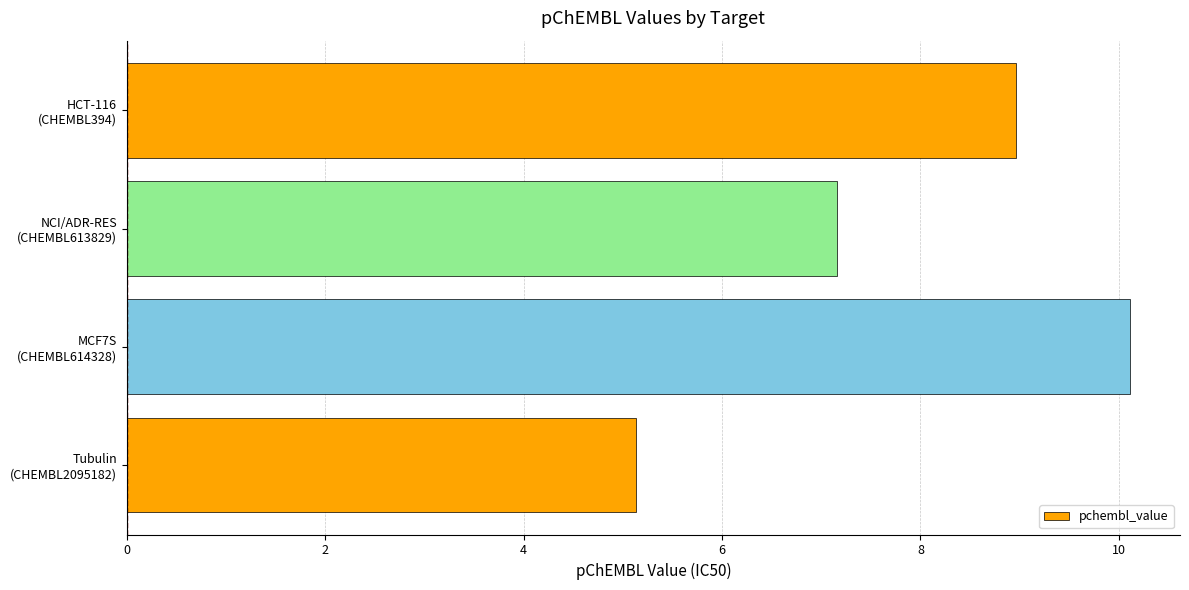

List the labels in order of value, smallest first.

Tubulin
(CHEMBL2095182), NCI/ADR-RES
(CHEMBL613829), HCT-116
(CHEMBL394), MCF7S
(CHEMBL614328)